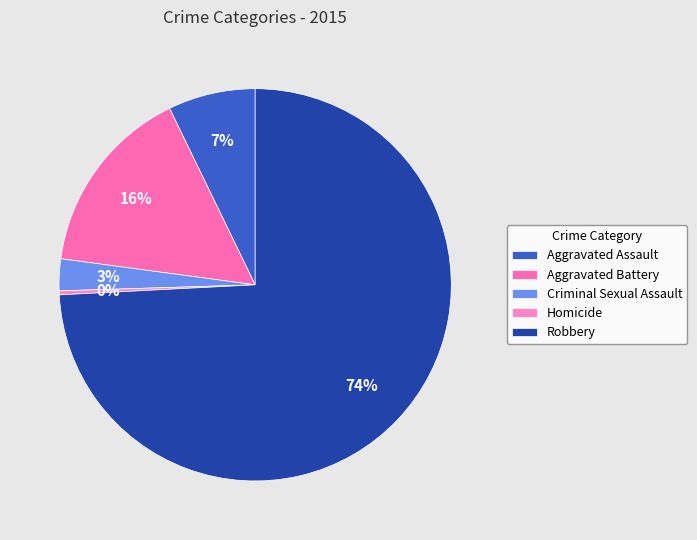

What portion of the pie excludes Aggravated Assault?

92.8%